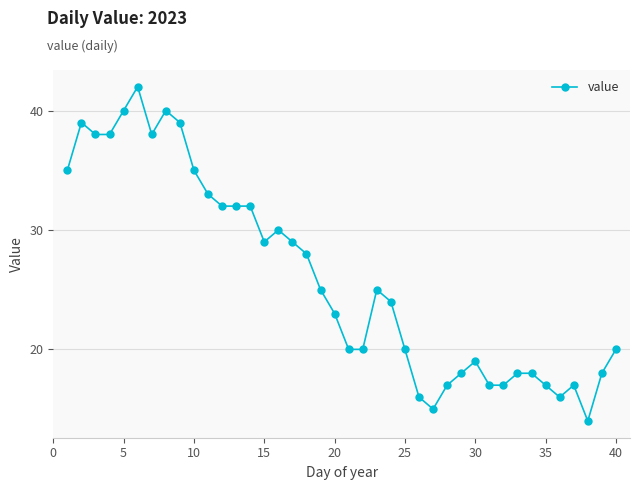

What is the difference between the second highest and second lowest values?

25